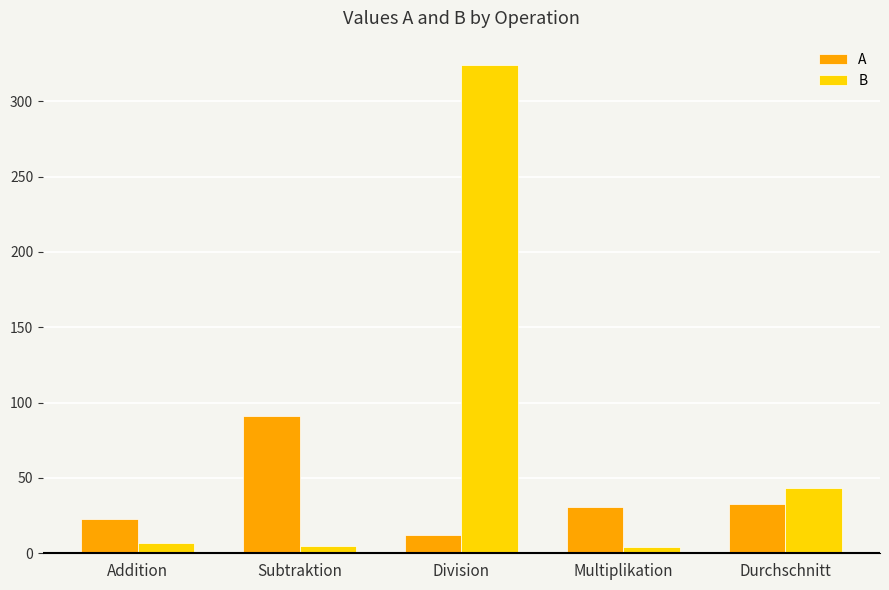

How many bars are there in each group?

2